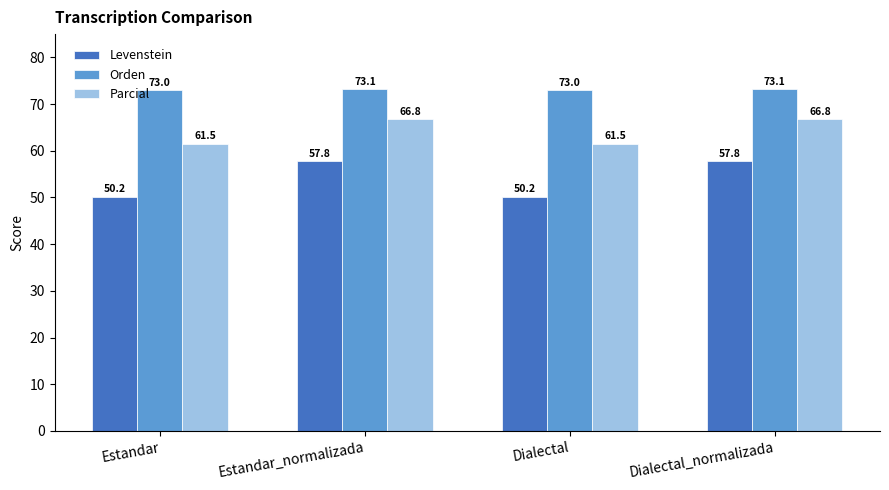

What is the lowest value of the Parcial series?

61.5